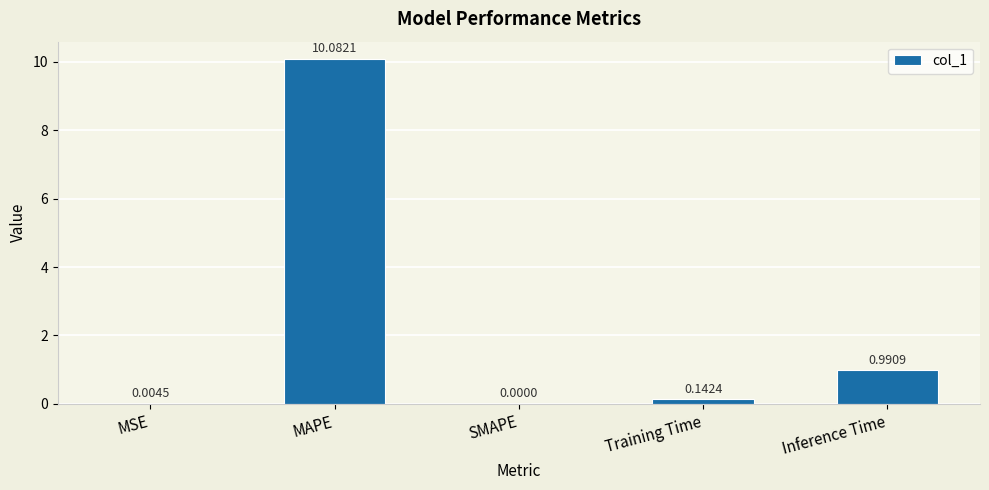

What is the sum of the values at MAPE and SMAPE?

10.1